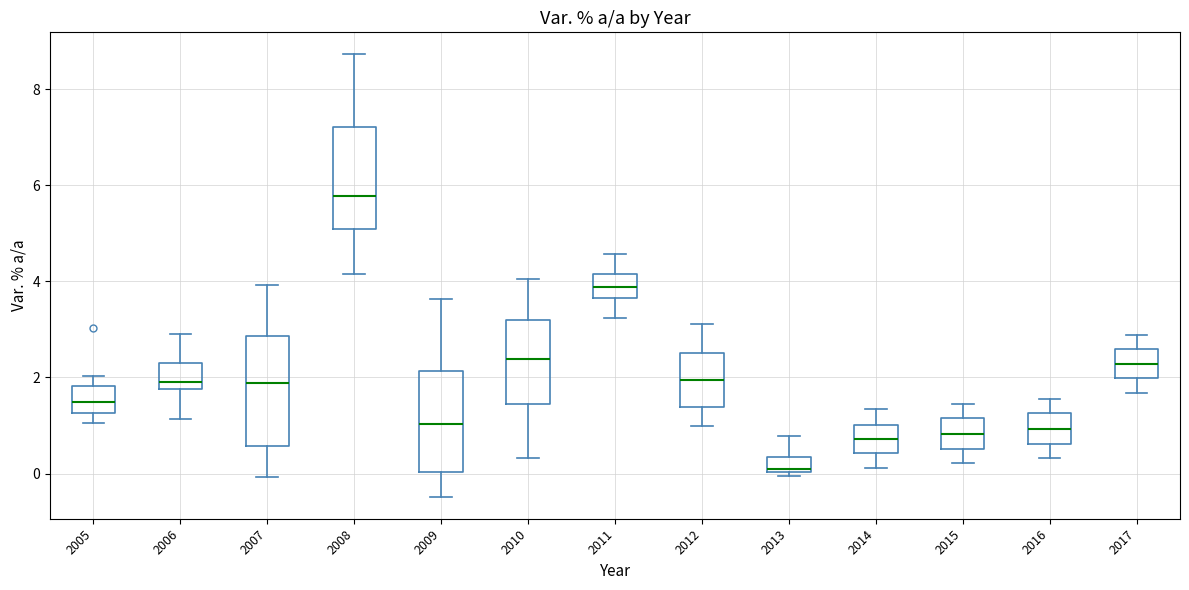

Reading left to right, read every box against the y-axis: the position of its median line, the range the box covers, and the ends of its whiskers. The values are not printed on the chart, so give them approximately, as read against the axis.

2005: median 1.4, box 1.2 to 1.8, whiskers 1.0 to 2.0
2006: median 1.8 (just above the box's lower edge), box 1.8 to 2.2, whiskers 1.2 to 3.0
2007: median 1.8, box 0.6 to 2.8, whiskers 0.0 to 4.0
2008: median 5.8, box 5.0 to 7.2, whiskers 4.2 to 8.8
2009: median 1.0, box 0.0 to 2.2, whiskers -0.4 to 3.6
2010: median 2.4, box 1.4 to 3.2, whiskers 0.4 to 4.0
2011: median 3.8, box 3.6 to 4.2, whiskers 3.2 to 4.6
2012: median 2.0, box 1.4 to 2.6, whiskers 1.0 to 3.2
2013: median 0.2, box 0.0 to 0.4, whiskers 0.0 (just below the box's lower edge) to 0.8
2014: median 0.8, box 0.4 to 1.0, whiskers 0.2 to 1.4
2015: median 0.8, box 0.6 to 1.2, whiskers 0.2 to 1.4
2016: median 1.0, box 0.6 to 1.2, whiskers 0.4 to 1.6
2017: median 2.2, box 2.0 to 2.6, whiskers 1.6 to 2.8